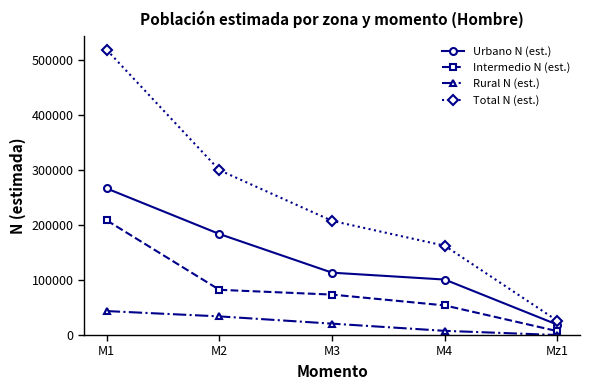

What is the spread (max minus min) of values at M2?

265611